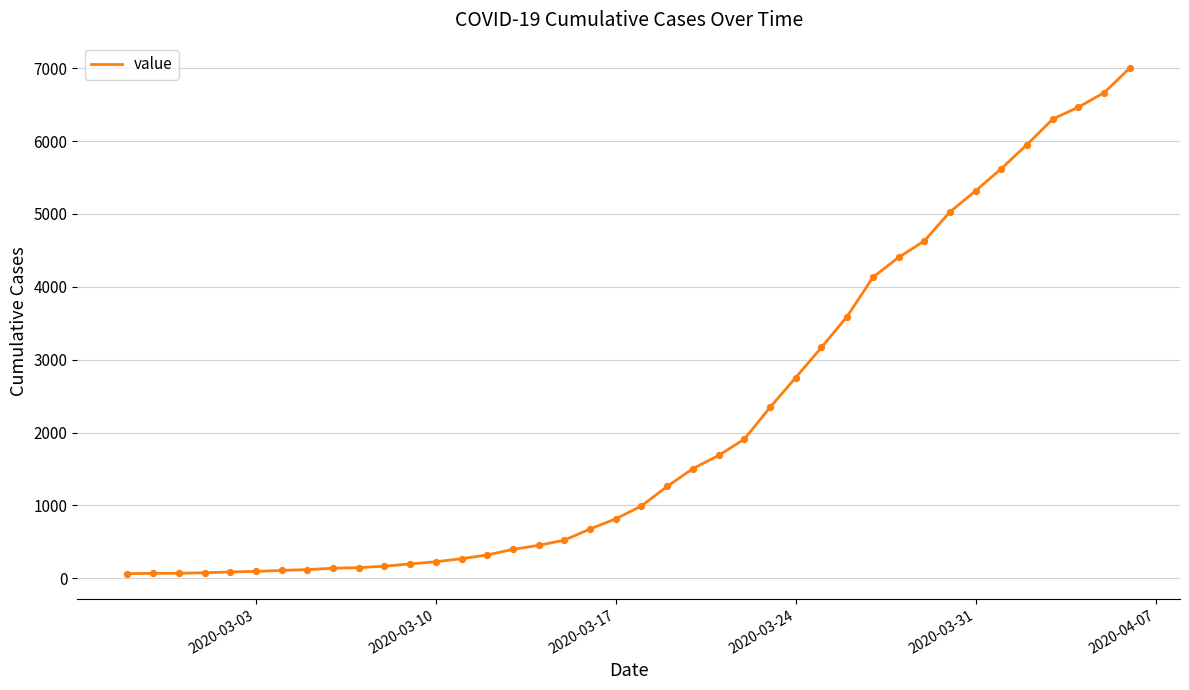

What is the maximum value shown in the chart?

7003